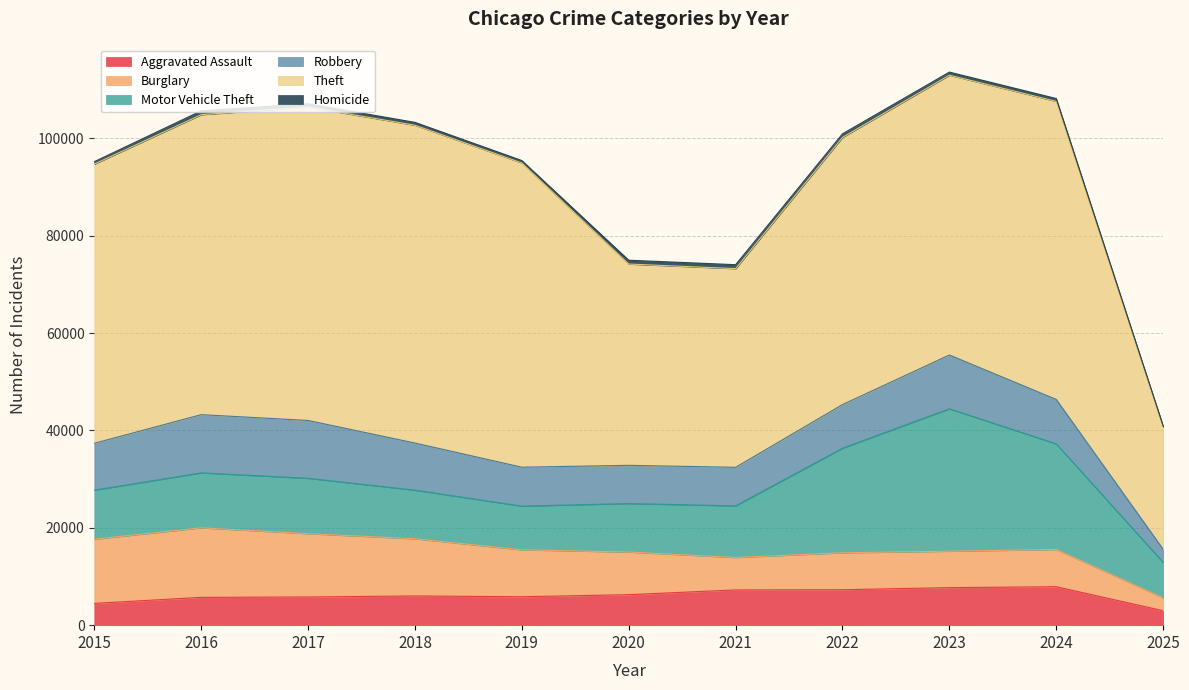

At 2024, list the series in order from largest to smallest.

Theft, Motor Vehicle Theft, Robbery, Aggravated Assault, Burglary, Homicide